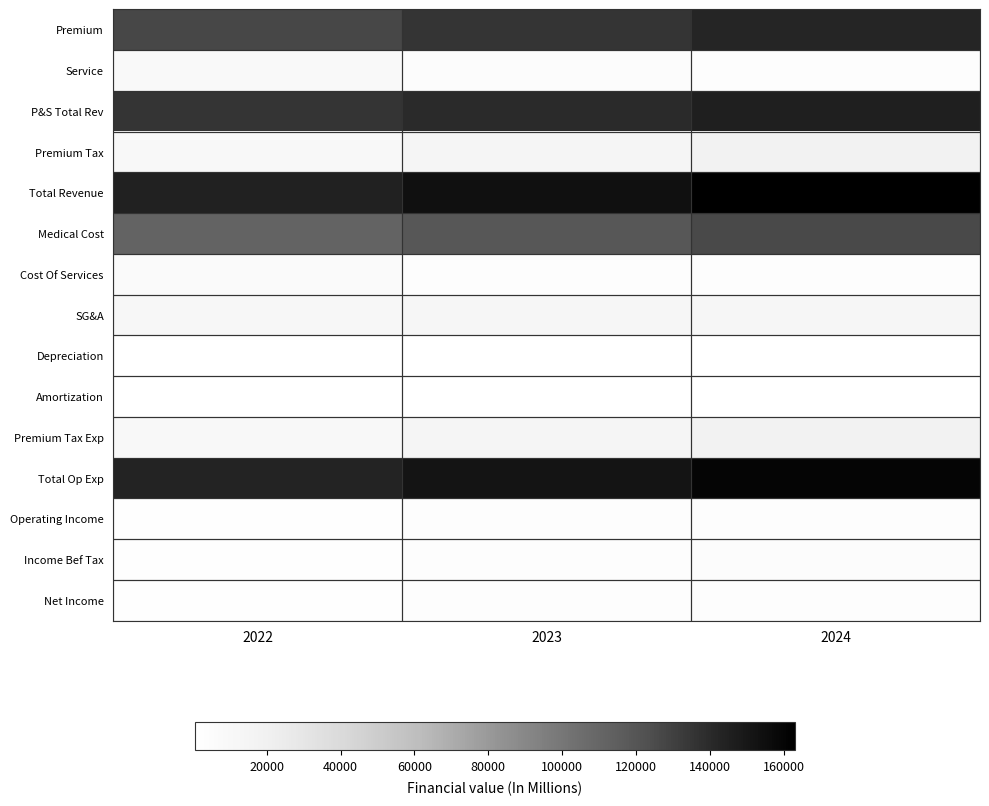

Reading left to right, what are all the values shown in this chart?

Premium: 2022=127131	2023=135636	2024=142303
Service: 2022=8348	2023=4459	2024=3202
P&S Total Rev: 2022=135479	2023=140095	2024=145505
Premium Tax: 2022=9068	2023=13904	2024=17566
Total Revenue: 2022=144547	2023=153999	2024=163071
Medical Cost: 2022=111529	2023=118894	2024=125707
Cost Of Services: 2022=7032	2023=3564	2024=2729
SG&A: 2022=11589	2023=12563	2024=12400
Depreciation: 2022=614	2023=575	2024=549
Amortization: 2022=817	2023=718	2024=692
Premium Tax Exp: 2022=9330	2023=14226	2024=17806
Total Op Exp: 2022=143229	2023=151069	2024=159896
Operating Income: 2022=1318	2023=2930	2024=3175
Income Bef Tax: 2022=1962	2023=3598	2024=4257
Net Income: 2022=1202	2023=2699	2024=3294